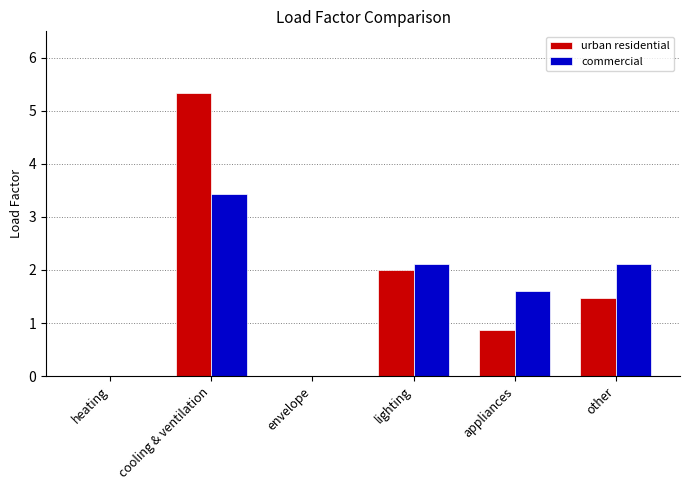

Does the chart contain stacked bars?

No